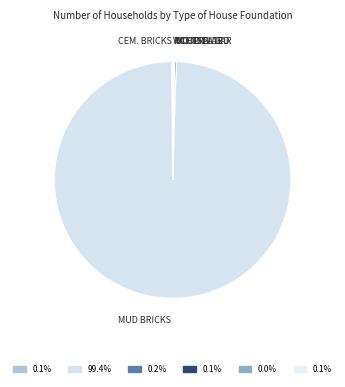

Is there a majority slice in this chart?

Yes